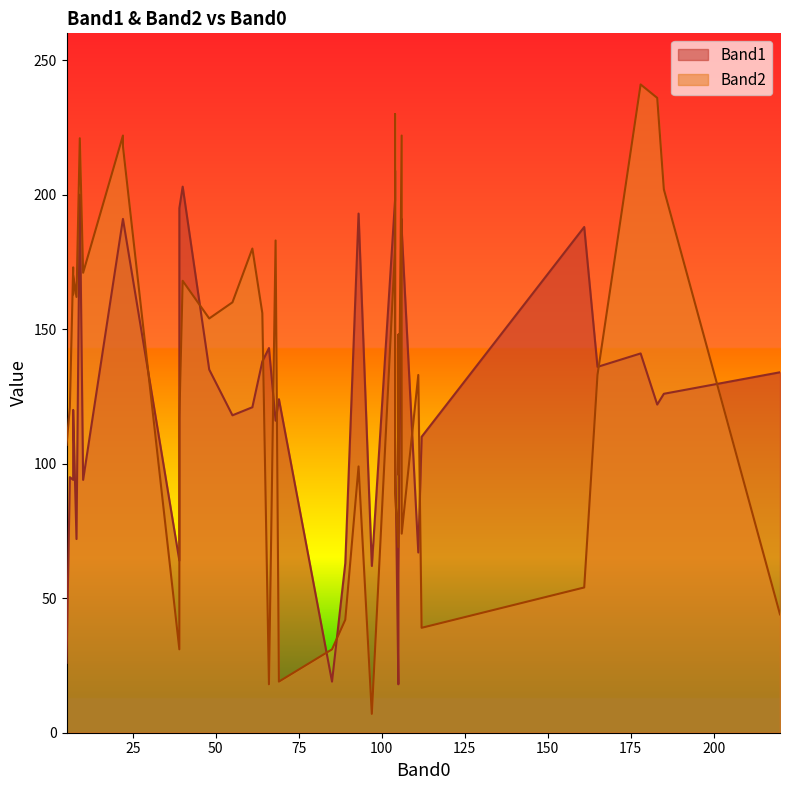

How many intersections are there between Band2 and Band1?

17